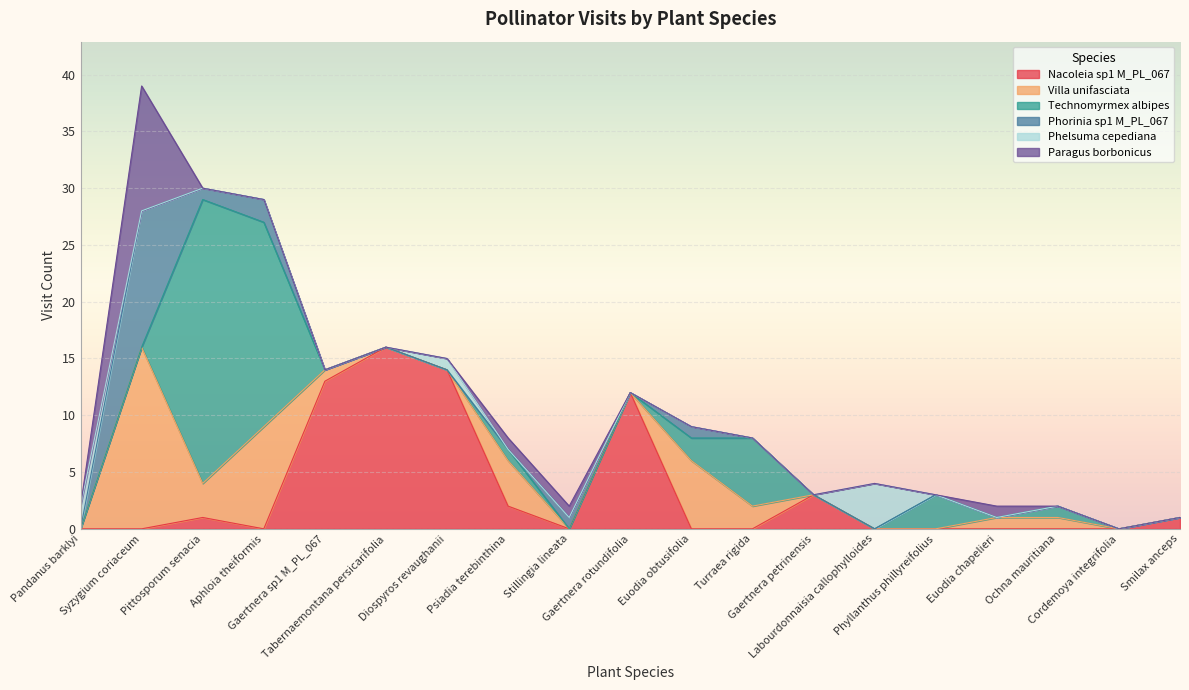

List the labels in order of Villa unifasciata value, smallest first.

Pandanus barklyi, Tabernaemontana persicarifolia, Diospyros revaughanii, Stillingia lineata, Gaertnera rotundifolia, Gaertnera petrinensis, Labourdonnaisia callophylloides, Phyllanthus phillyreifolius, Cordemoya integrifolia, Smilax anceps, Gaertnera sp1 M_PL_067, Euodia chapelieri, Ochna mauritiana, Turraea rigida, Pittosporum senacia, Psiadia terebinthina, Euodia obtusifolia, Aphloia theiformis, Syzygium coriaceum